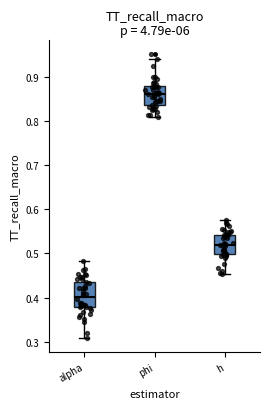

Reading left to right, read every box against the y-axis: the position of its median line, the range the box covers, and the ends of its whiskers. The values are not printed on the chart, so give them approximately, as read against the axis.

alpha: median 0.40, box 0.38 to 0.44, whiskers 0.31 to 0.48
phi: median 0.86, box 0.84 to 0.88, whiskers 0.81 to 0.94
h: median 0.52, box 0.50 to 0.54, whiskers 0.45 to 0.57